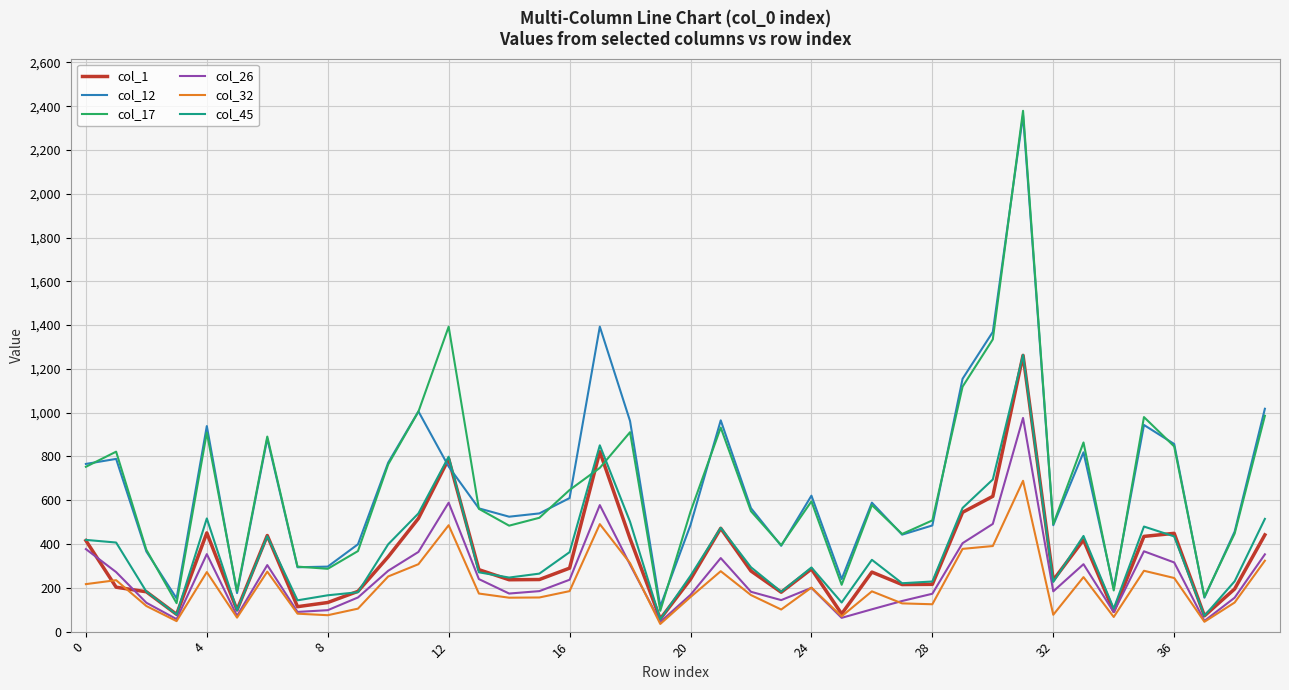

What is the minimum value for col_1?

58